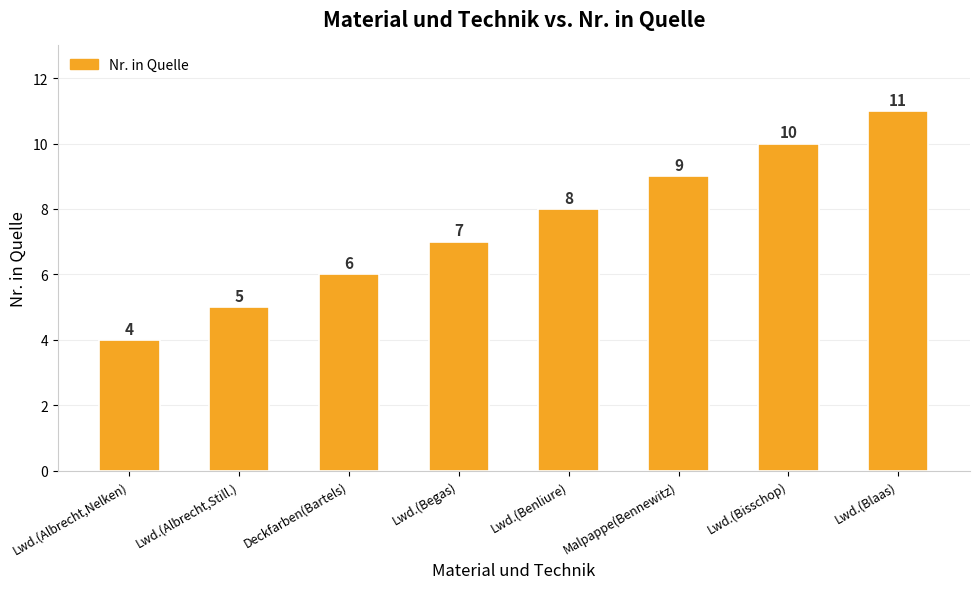

List the labels in order of value, largest first.

Lwd.(Blaas), Lwd.(Bisschop), Malpappe(Bennewitz), Lwd.(Benliure), Lwd.(Begas), Deckfarben(Bartels), Lwd.(Albrecht,Still.), Lwd.(Albrecht,Nelken)